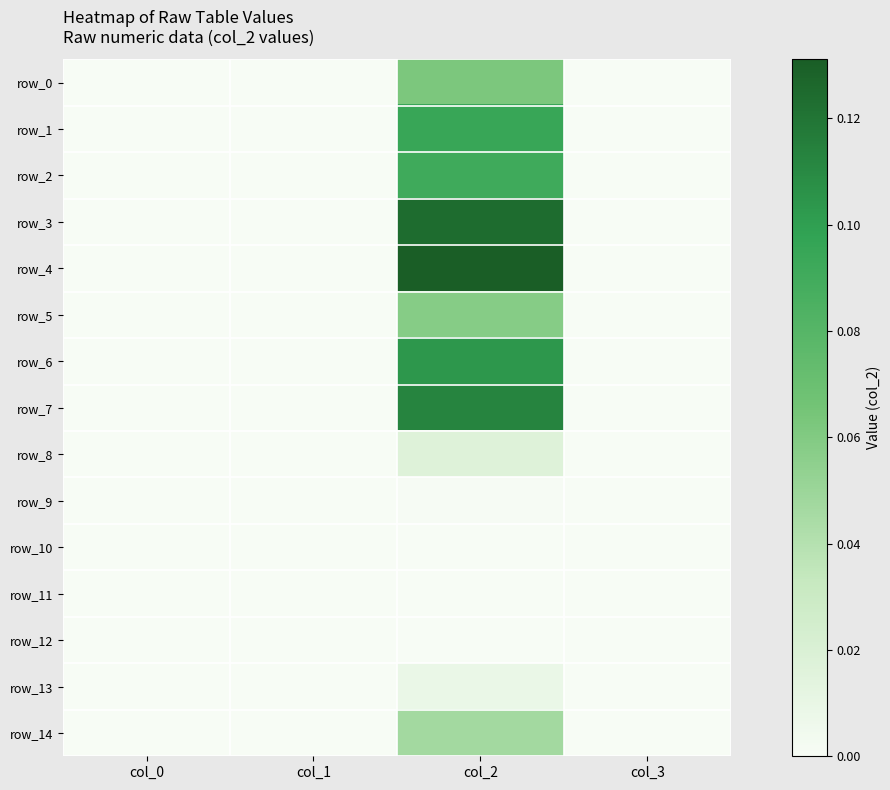

What is the difference between the maximum and minimum values in the row_4 series?

0.1